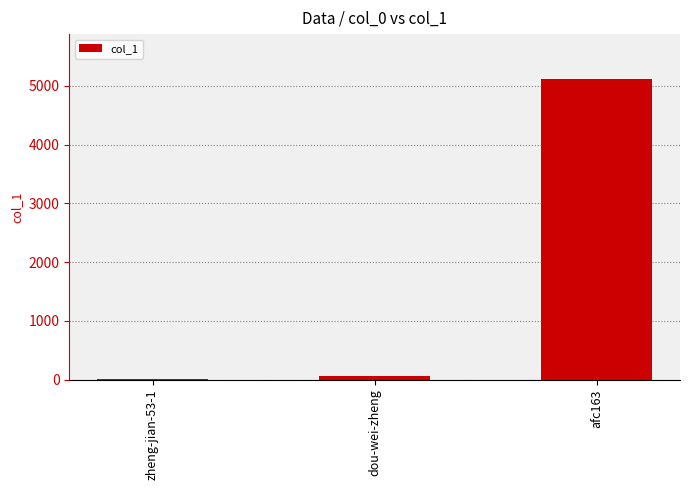

At which category does the chart reach its peak across all series?

afc163